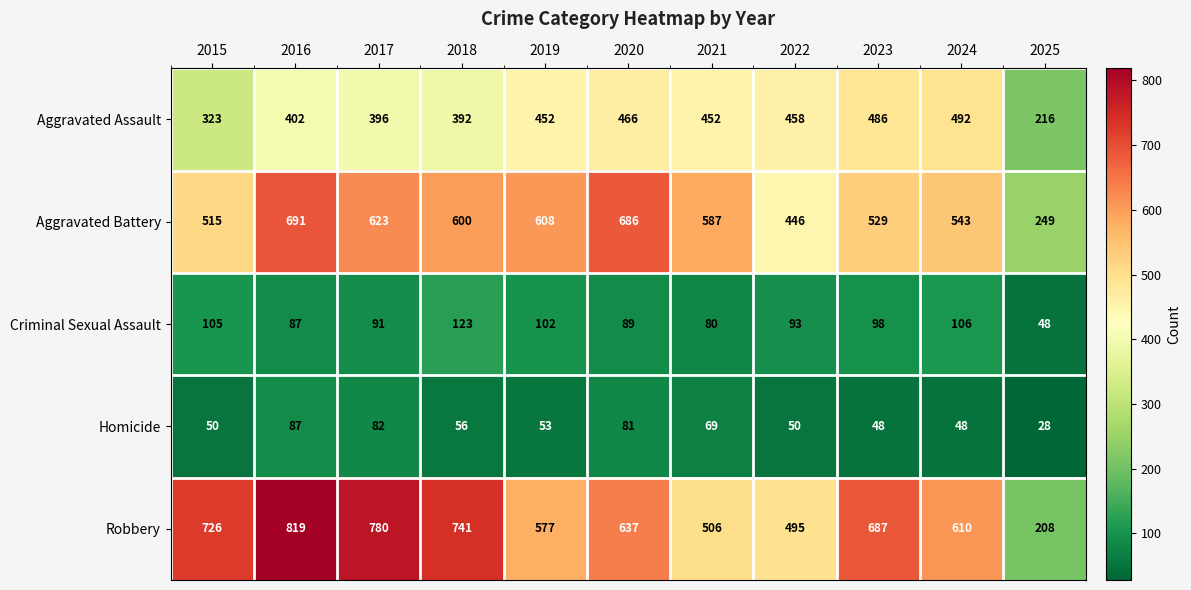

At 2022, list the series in order from largest to smallest.

Robbery, Aggravated Assault, Aggravated Battery, Criminal Sexual Assault, Homicide